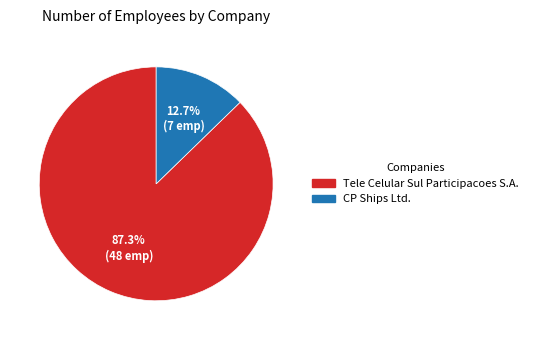

Is there any slice that represents more than half of the pie?

Yes